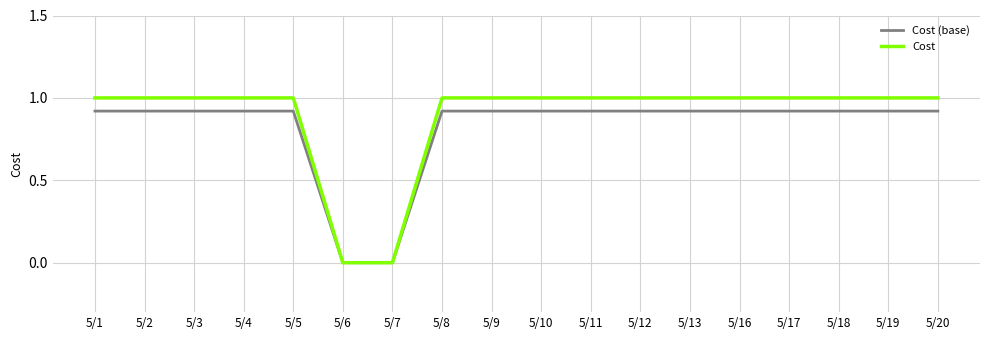

Which series has the widest spread of values?

Cost